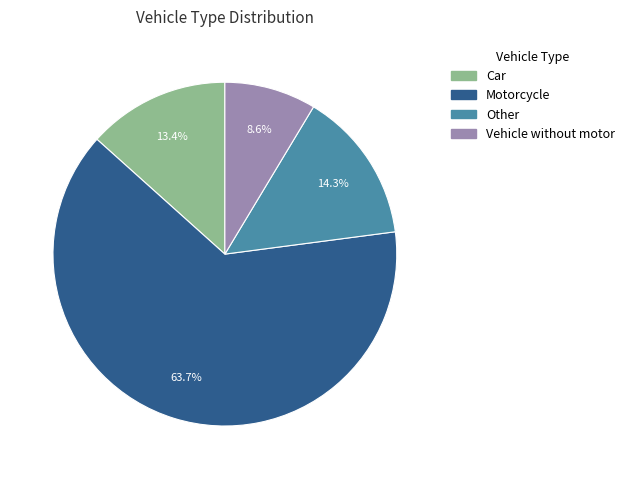

To the nearest percent, what is the difference between the largest and smallest slice percentages?

55%